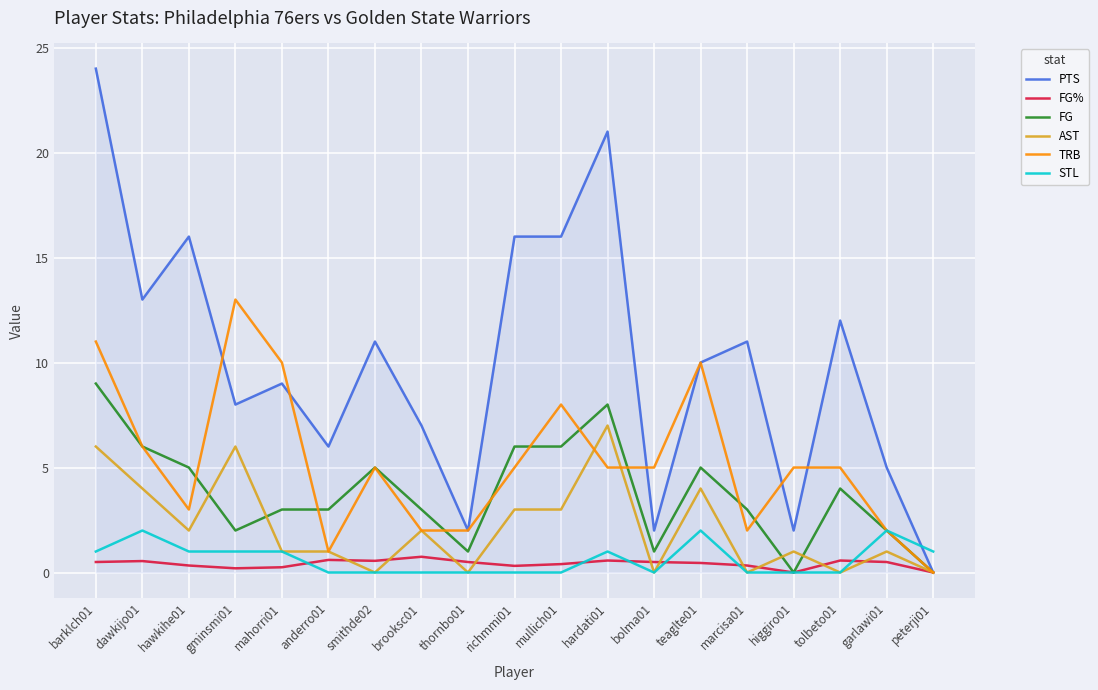

What are all the series names shown in the legend?

PTS, FG%, FG, AST, TRB, STL